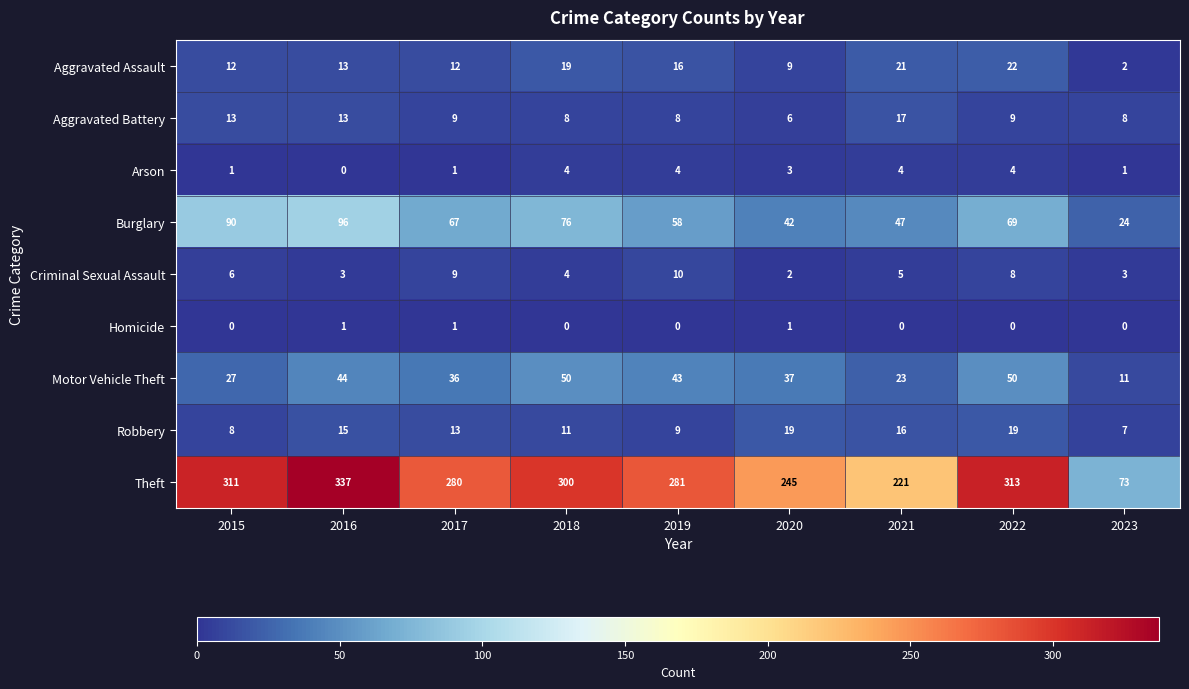

Which series has the largest total across all categories?

Theft